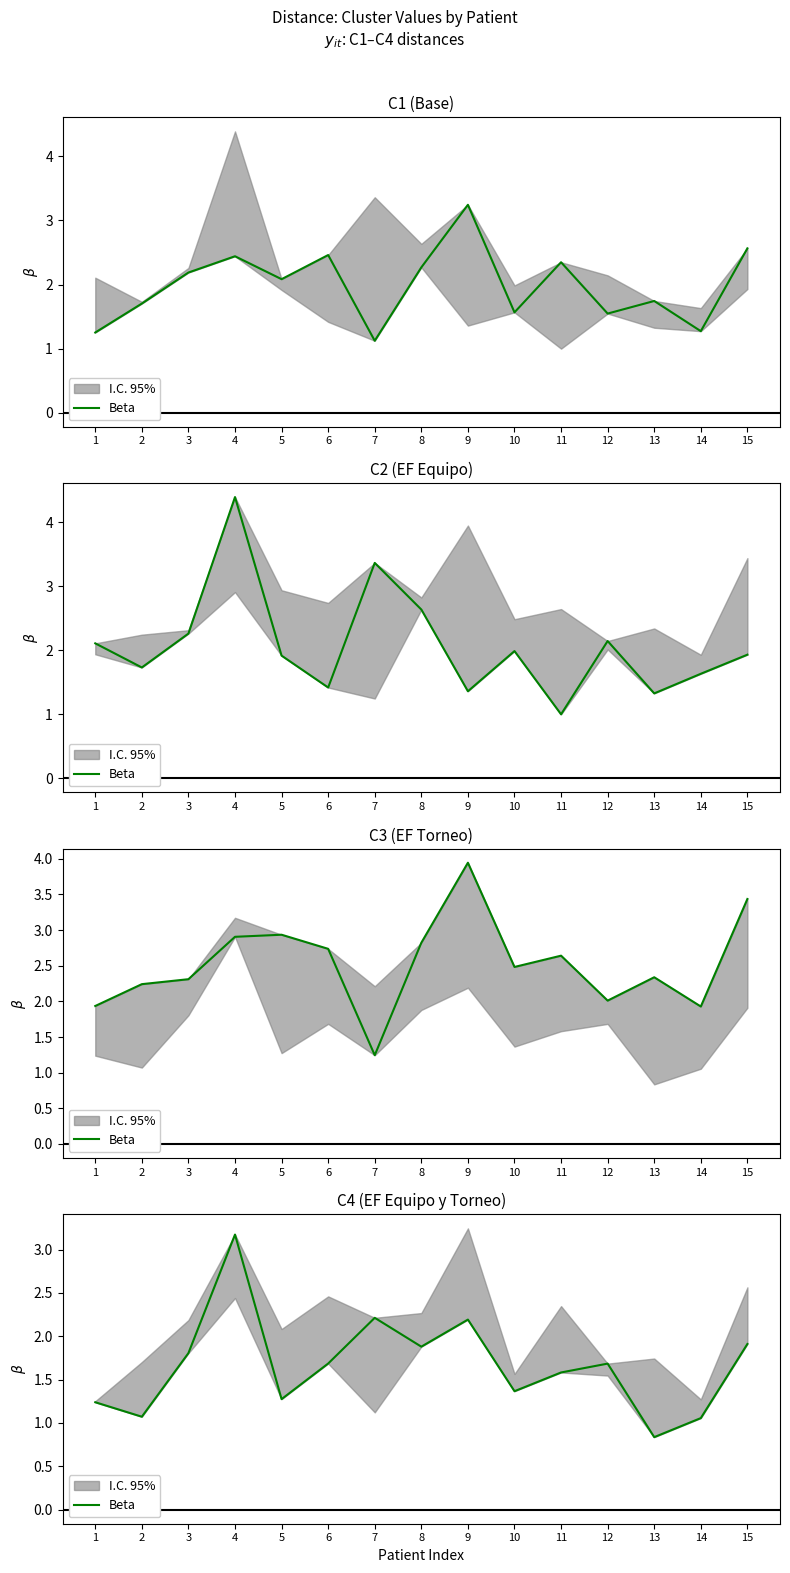

True or false: the data has more than 1 interior local peaks.

True